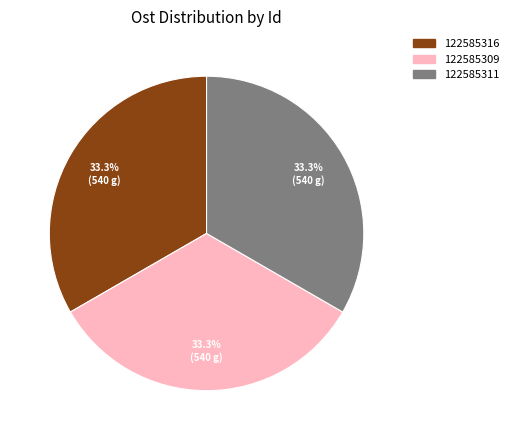

What is the ratio of the value at 122585316 to the value at 122585311?

1.0